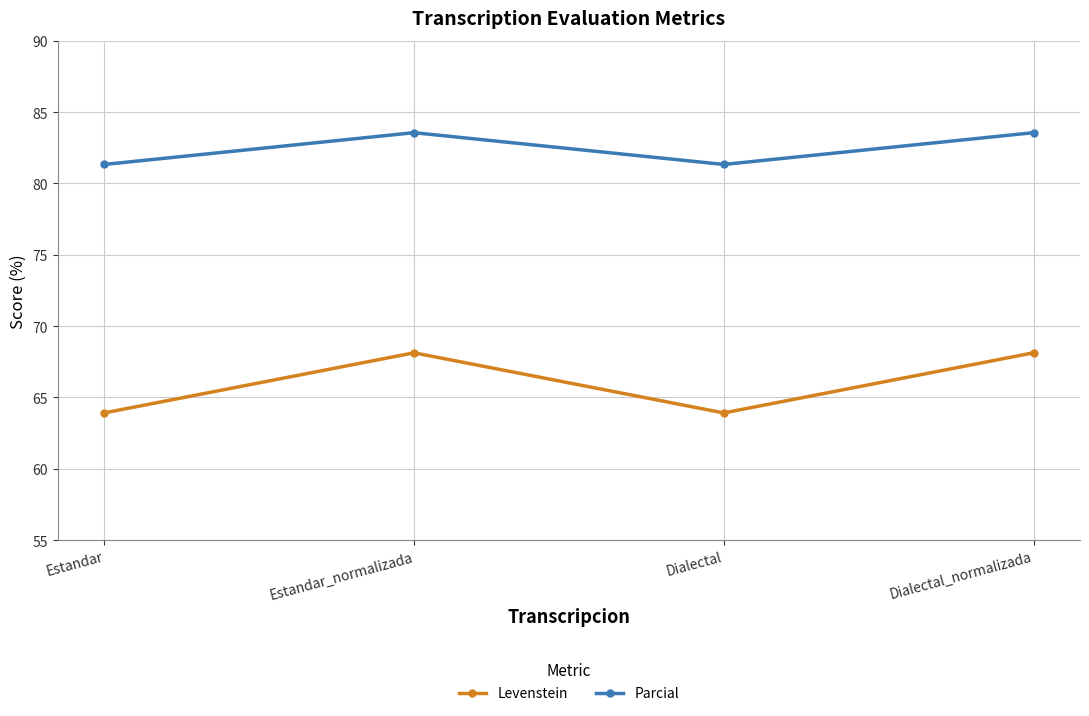

Is this an area chart (filled region under the line)?

No